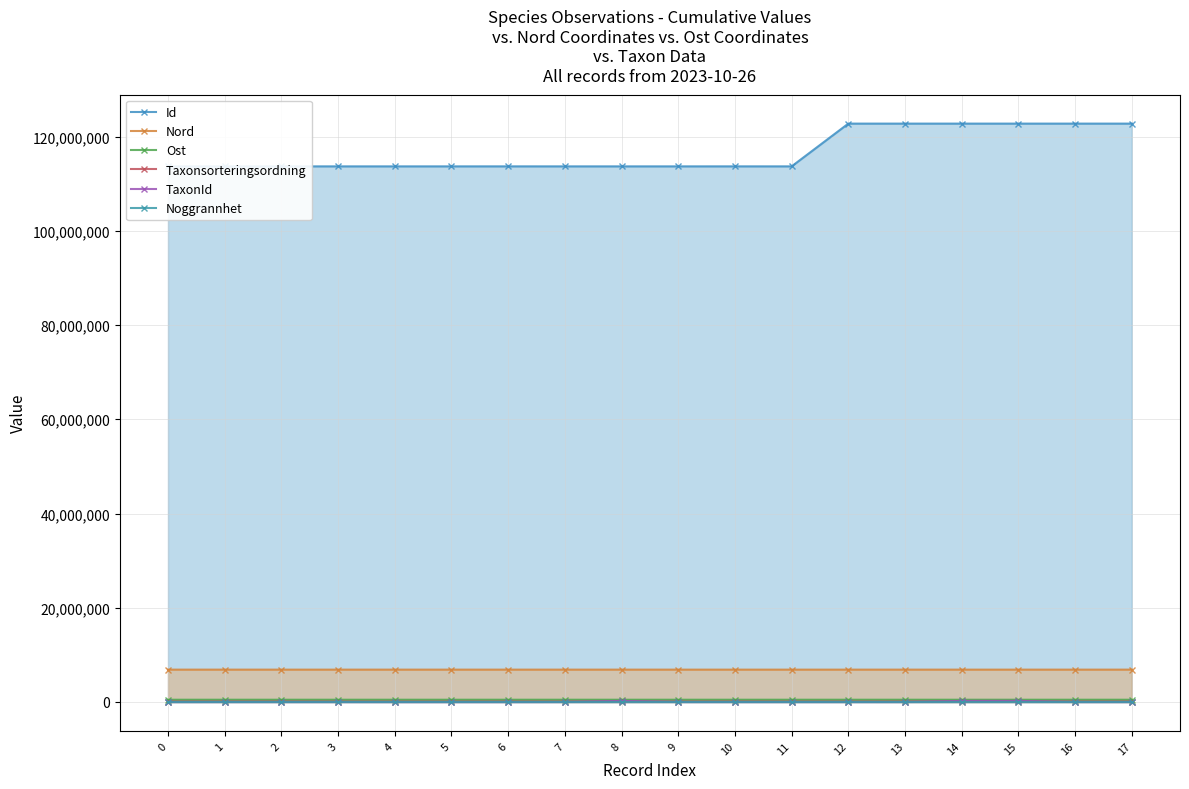

How many lines are shown in the chart?

6